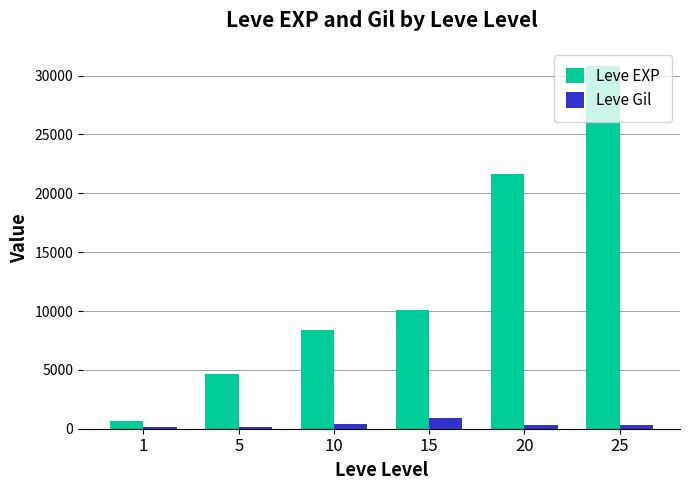

What is the total value across all series at 10?

8860